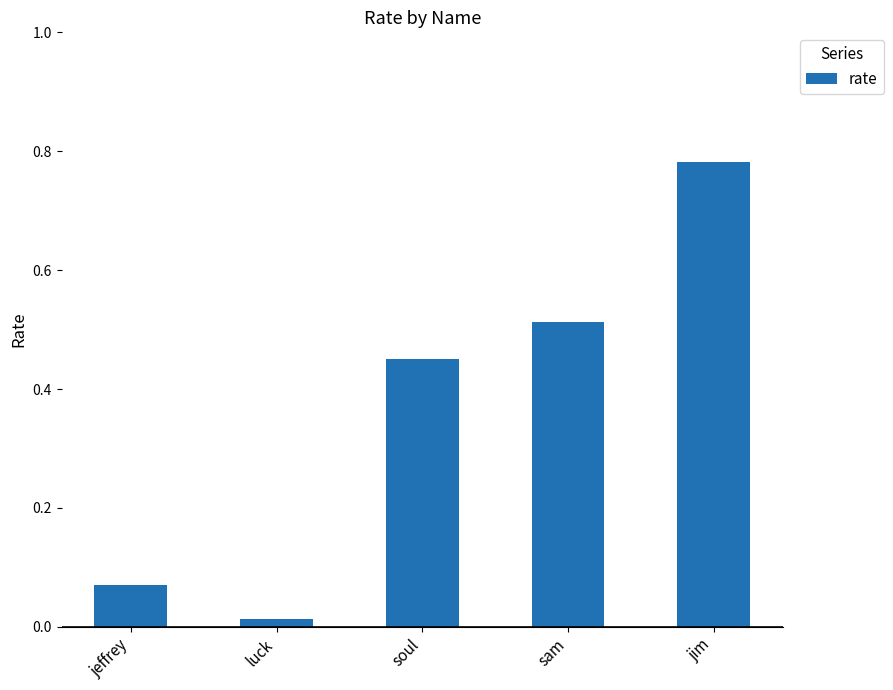

Where is the data nearest to the value 0?

luck